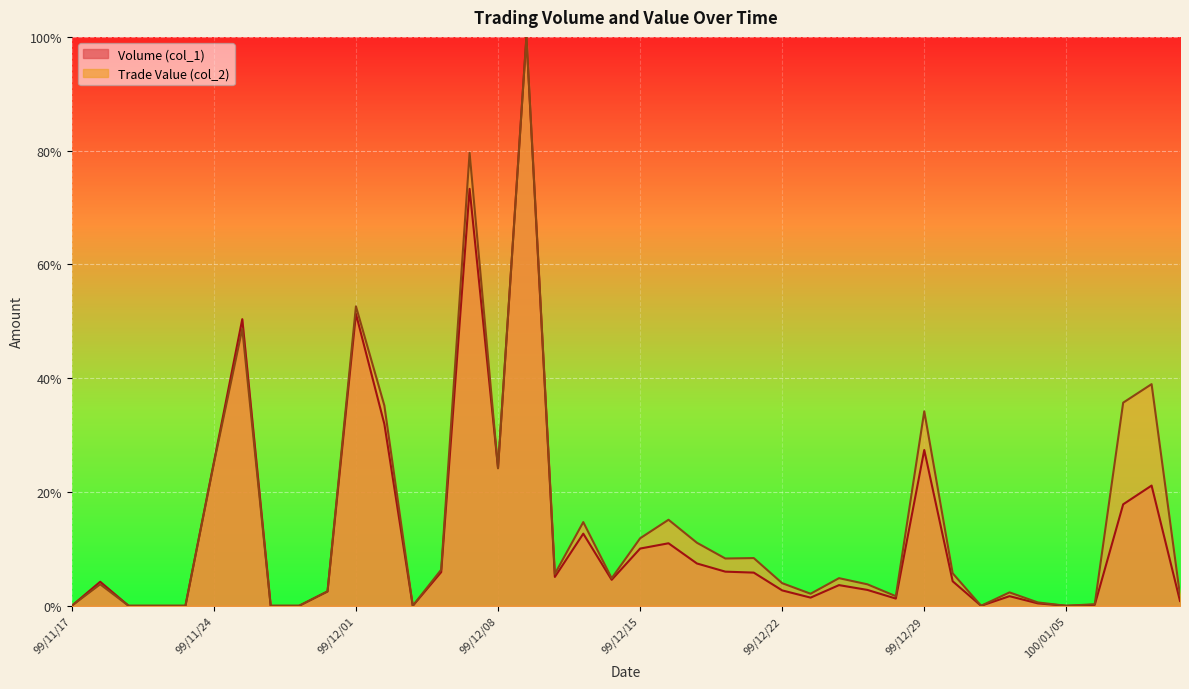

What are all the series names shown in the legend?

Volume (col_1), Trade Value (col_2)